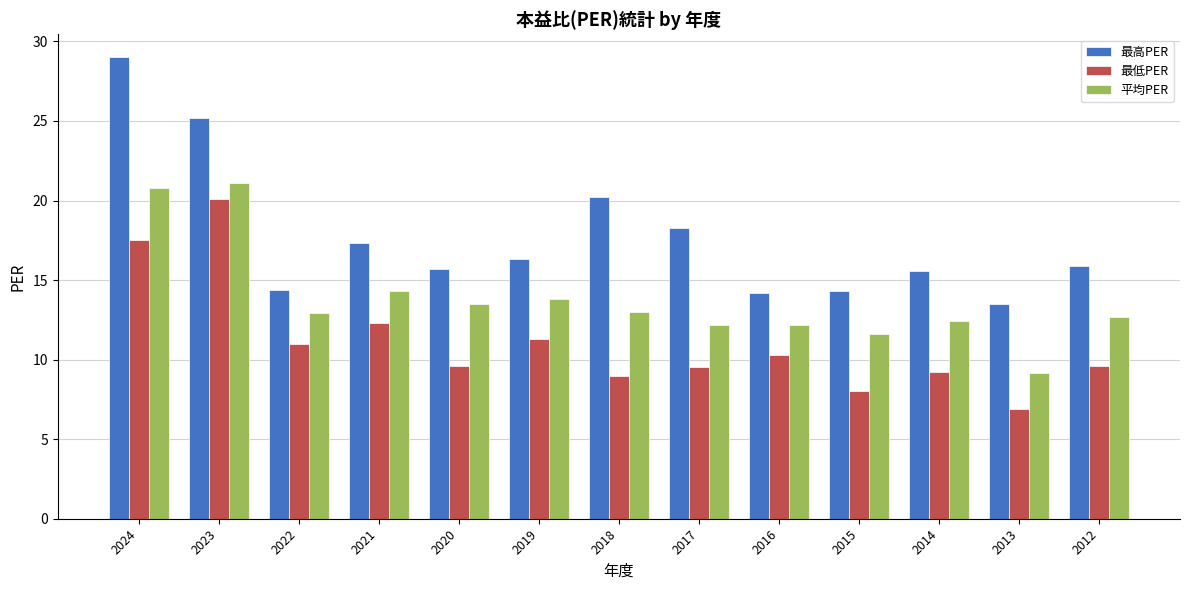

What are all the series names shown in the legend?

最高PER, 最低PER, 平均PER